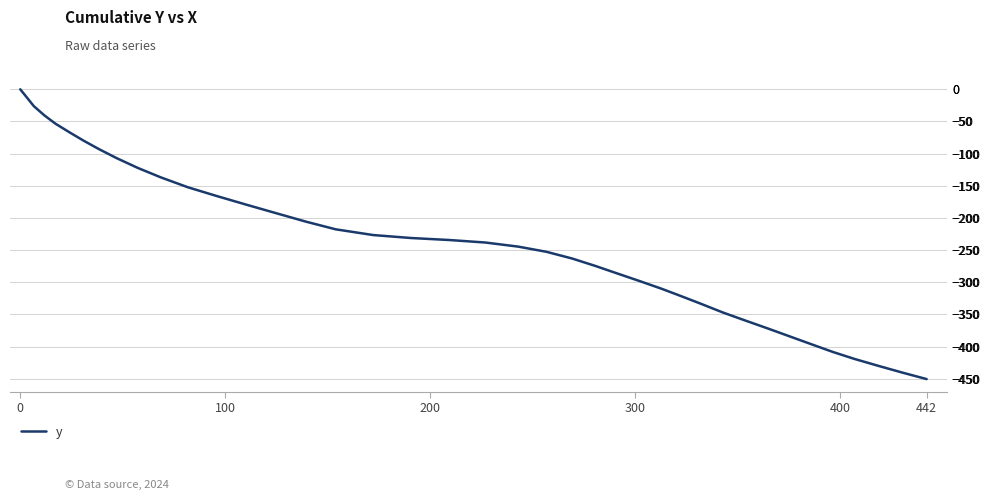

What is the smallest value displayed?

-450.5